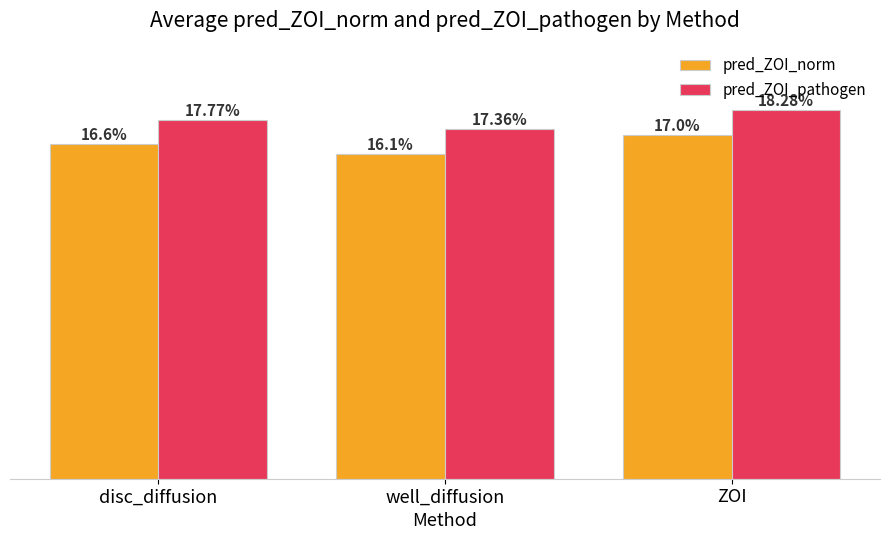

Which series has the largest range (max minus min)?

pred_ZOI_norm